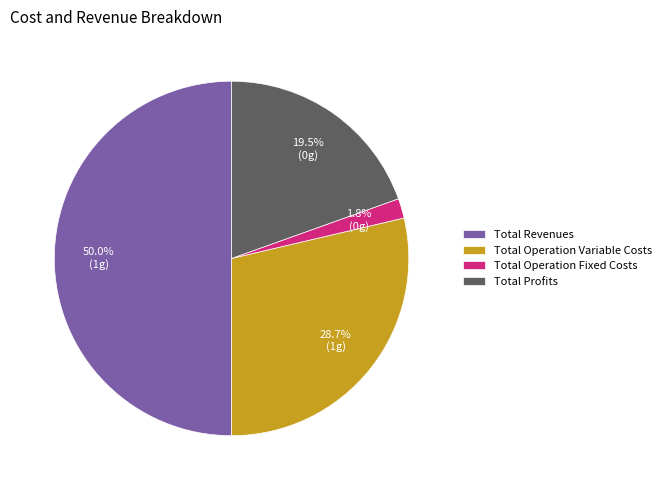

What is the ratio of the value at Total Operation Variable Costs to the value at Total Revenues?

0.6